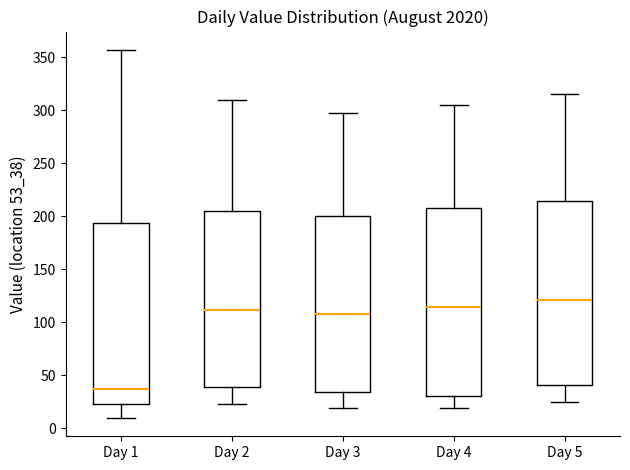

Reading left to right, read every box against the y-axis: the position of its median line, the range the box covers, and the ends of its whiskers. The values are not printed on the chart, so give them approximately, as read against the axis.

Day 1: median 35, box 25 to 195, whiskers 10 to 355
Day 2: median 110, box 40 to 205, whiskers 25 to 310
Day 3: median 110, box 35 to 200, whiskers 20 to 300
Day 4: median 115, box 30 to 210, whiskers 20 to 305
Day 5: median 120, box 40 to 215, whiskers 25 to 315